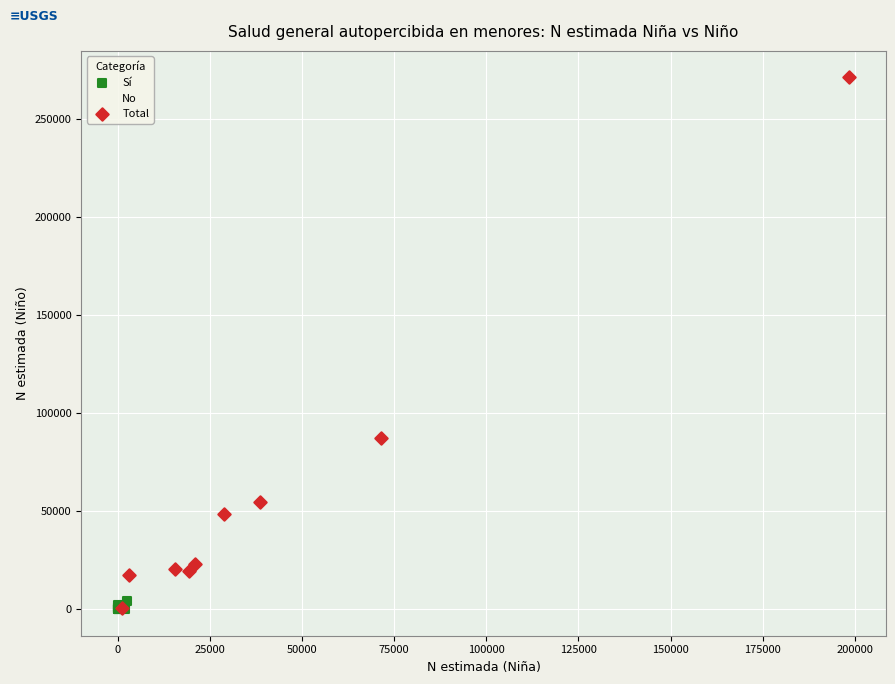

Which series has the largest Y range (max minus min)?

Total